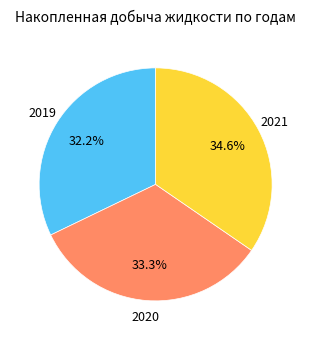

Is there any slice that represents more than half of the pie?

No